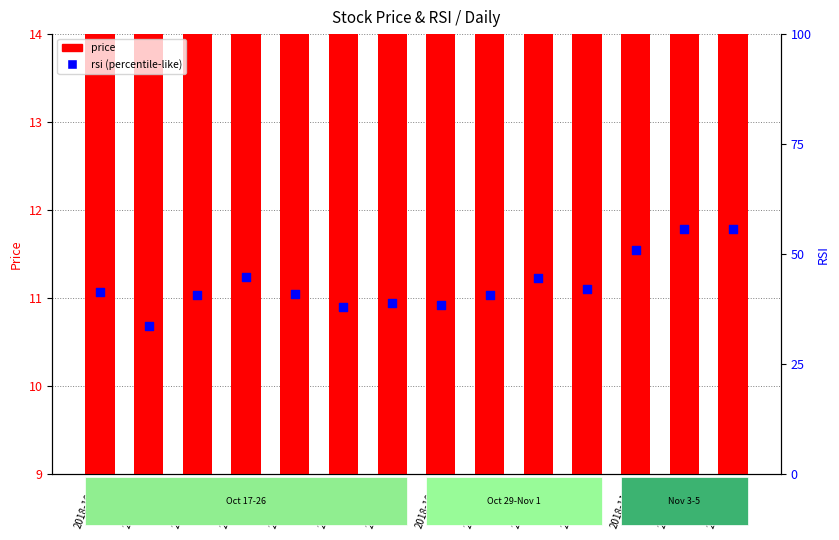

Which series has the widest spread of Y values?

rsi